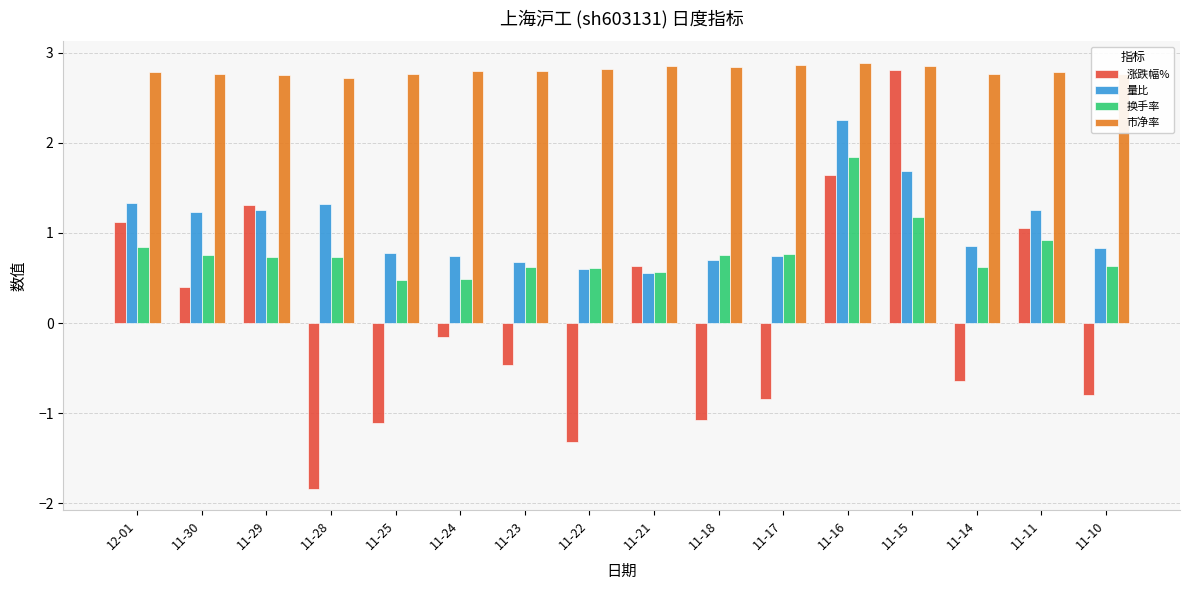

What is the sum of all 量比 values?

16.8